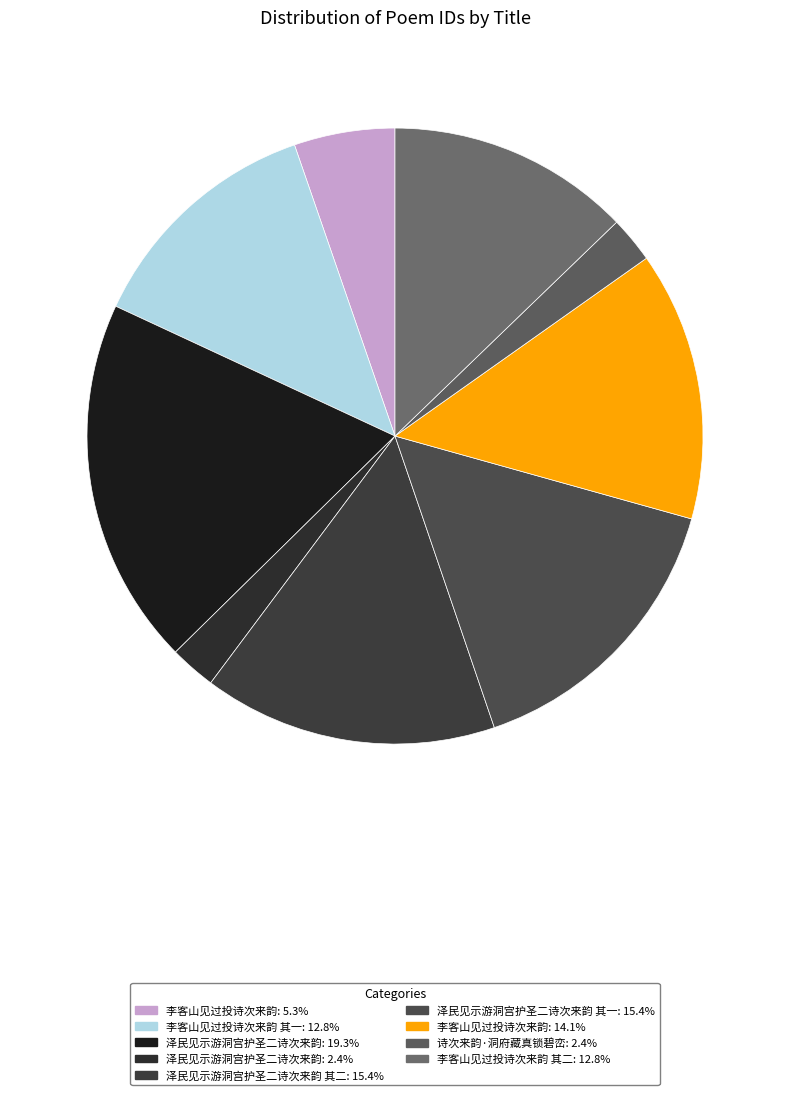

How many segments does this pie chart have?

9